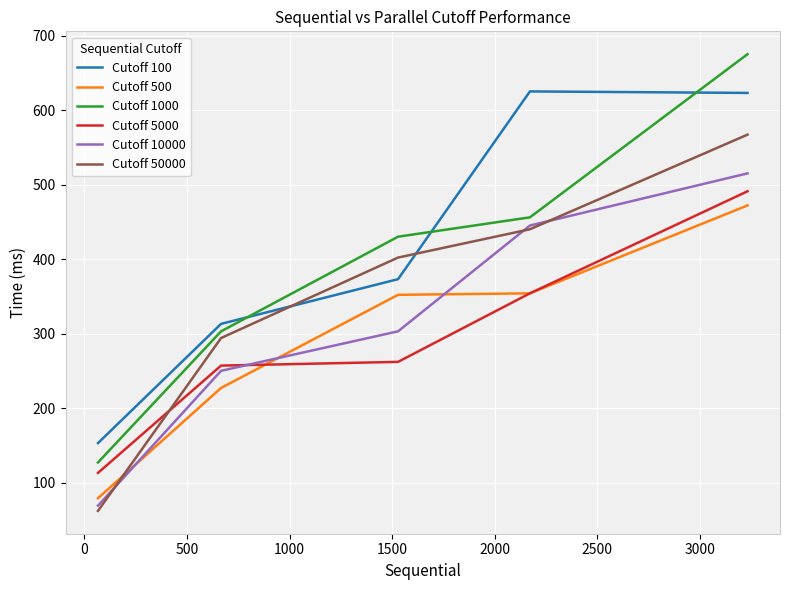

Which series has the largest range (max minus min)?

Cutoff 1000